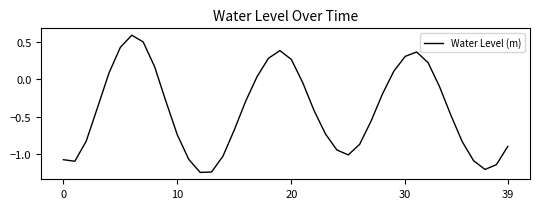

What is the greatest value displayed?

0.6